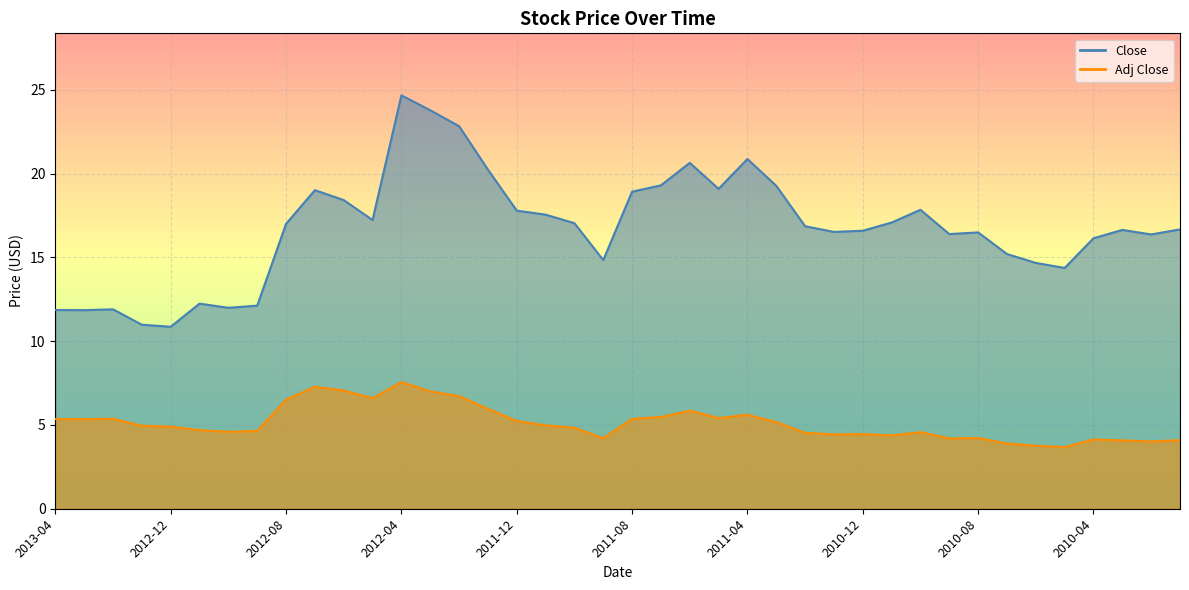

Reading left to right, list all the values displayed in this chart.

Close: 11.9	11.8	11.9	11.0	10.9	12.2	12.0	12.1	17.0	19.0	18.4	17.2	24.7	23.8	22.8	20.2	17.8	17.6	17.0	14.8	18.9	19.3	20.6	19.1	20.9	19.3	16.9	16.5	16.6	17.1	17.8	16.4	16.5	15.2	14.7	14.4	16.1	16.6	16.4	16.7
Adj Close: 5.3	5.3	5.4	5.0	4.9	4.7	4.6	4.6	6.5	7.3	7.1	6.6	7.6	7.0	6.7	6.0	5.2	5.0	4.8	4.2	5.4	5.5	5.9	5.4	5.6	5.2	4.5	4.4	4.5	4.4	4.6	4.2	4.2	3.9	3.8	3.7	4.1	4.1	4.0	4.1